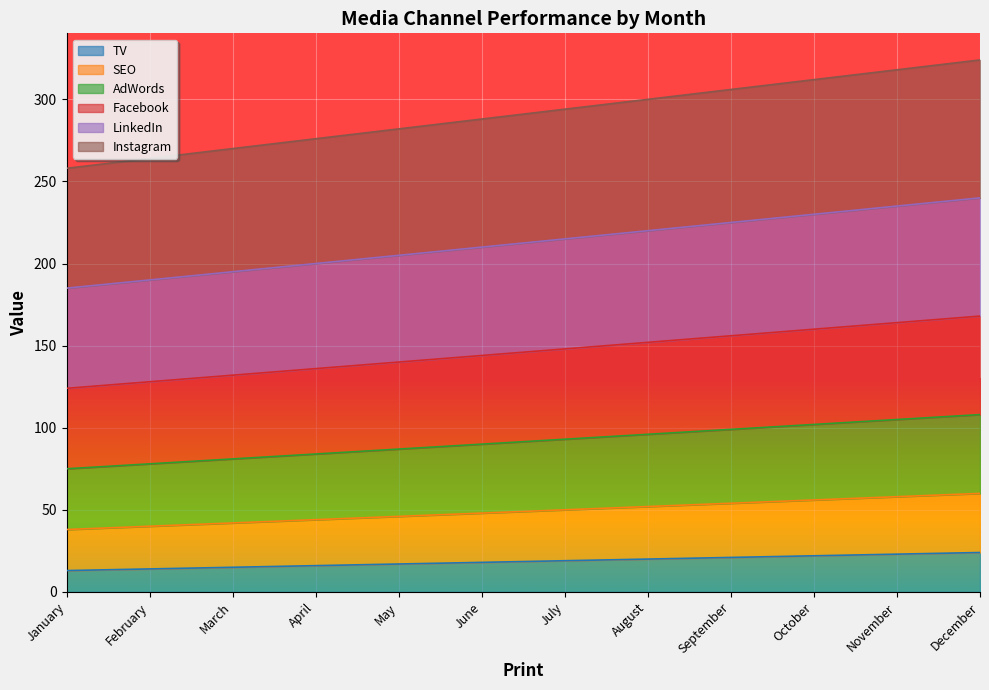

True or false: AdWords has more than 2 interior local peaks.

False